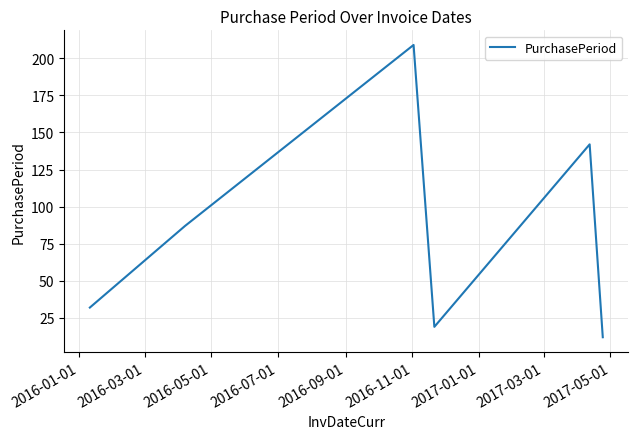

How many series are shown in this chart?

1